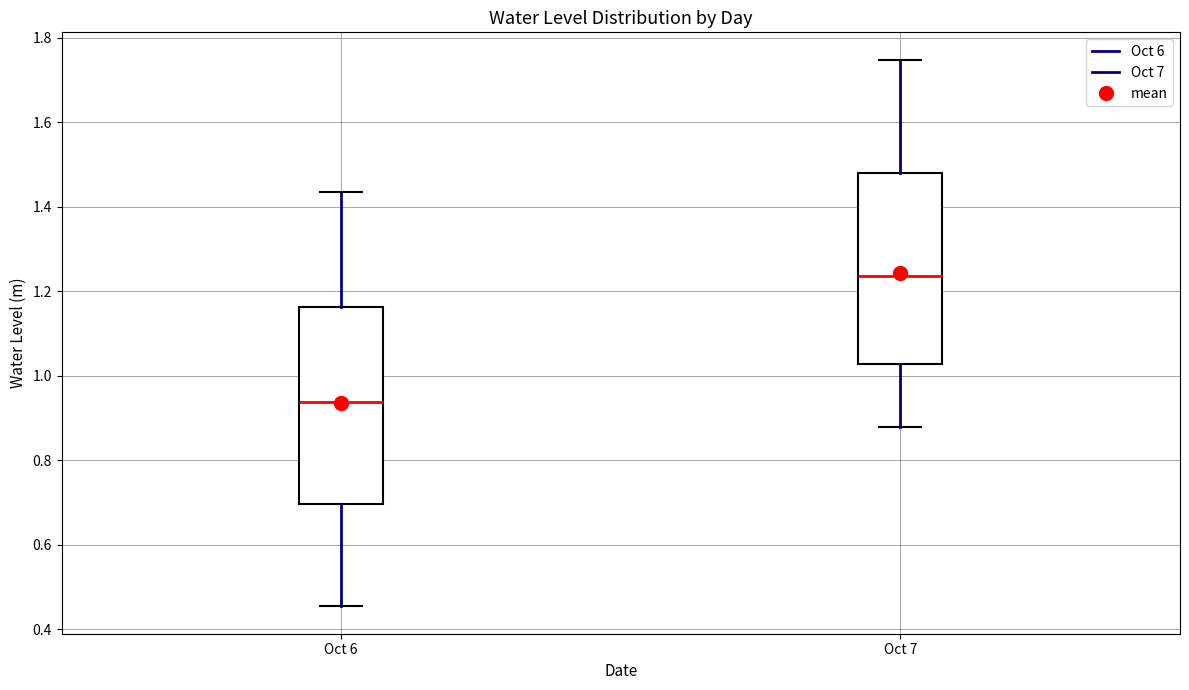

Reading left to right, read every box against the y-axis: the position of its median line, the range the box covers, and the ends of its whiskers. The values are not printed on the chart, so give them approximately, as read against the axis.

Oct 6: median 0.94, box 0.70 to 1.16, whiskers 0.46 to 1.44
Oct 7: median 1.24, box 1.02 to 1.48, whiskers 0.88 to 1.74